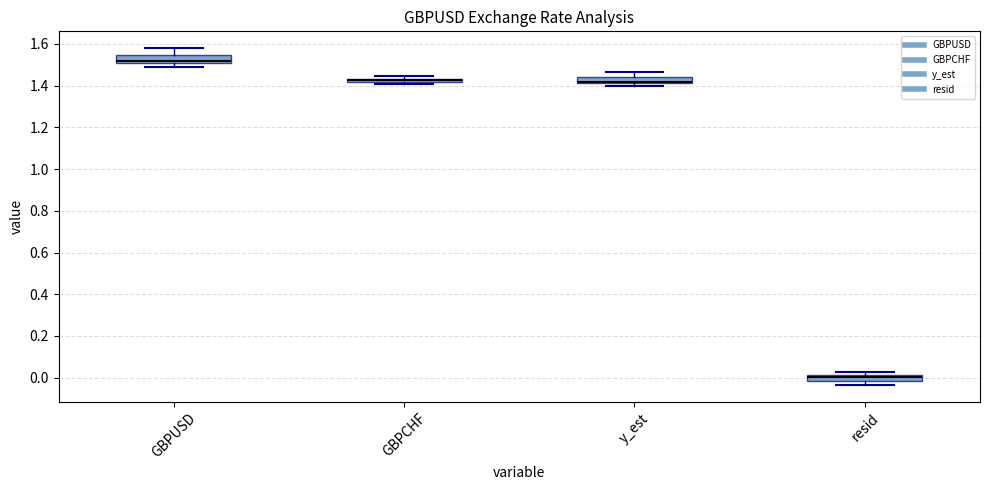

Where does the median line of the box for resid sit on the y-axis? The values are not printed on the chart, so give them approximately, as read against the axis.

0.00